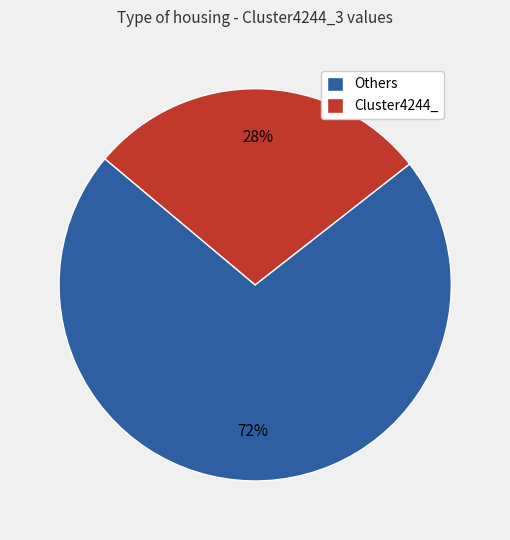

Is the sum of Cluster4244_ and Others greater than half?

Yes